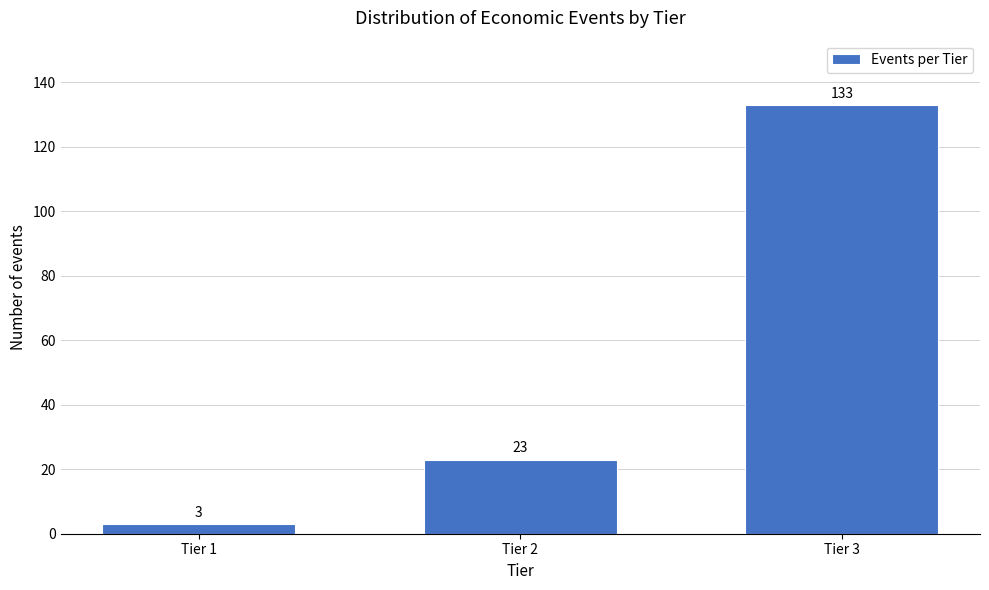

Reading left to right, extract all data points from this chart.

Tier 1=3	Tier 2=23	Tier 3=133